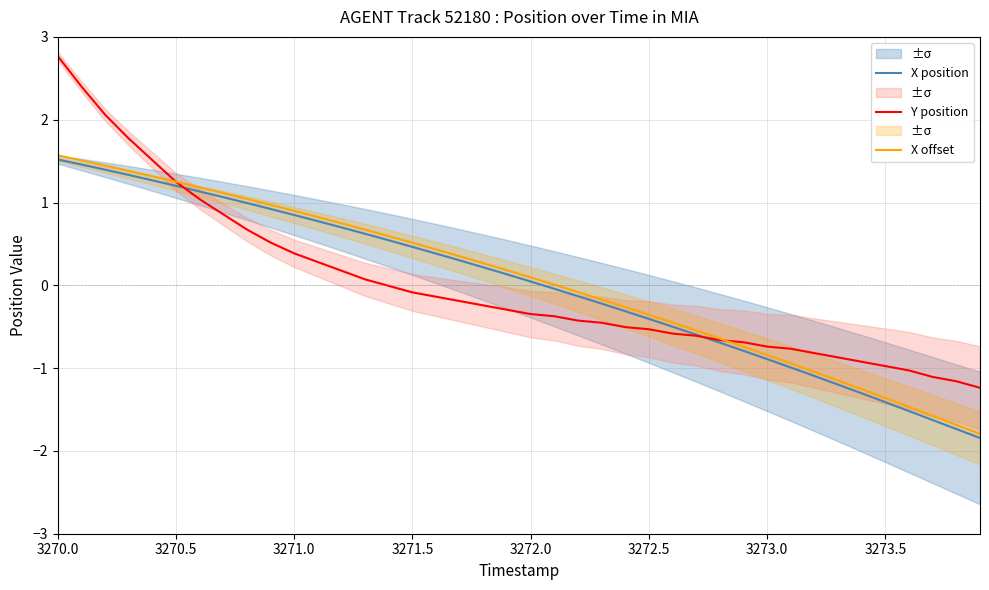

What is the minimum value for Y position?

-1.2